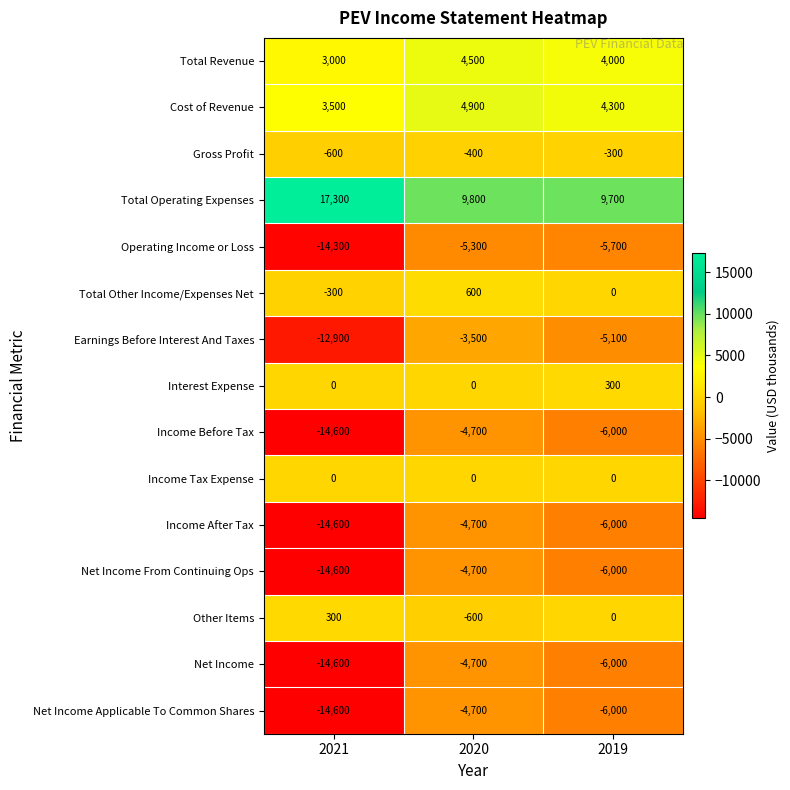

At which label is Income After Tax closest to -9650?

2019